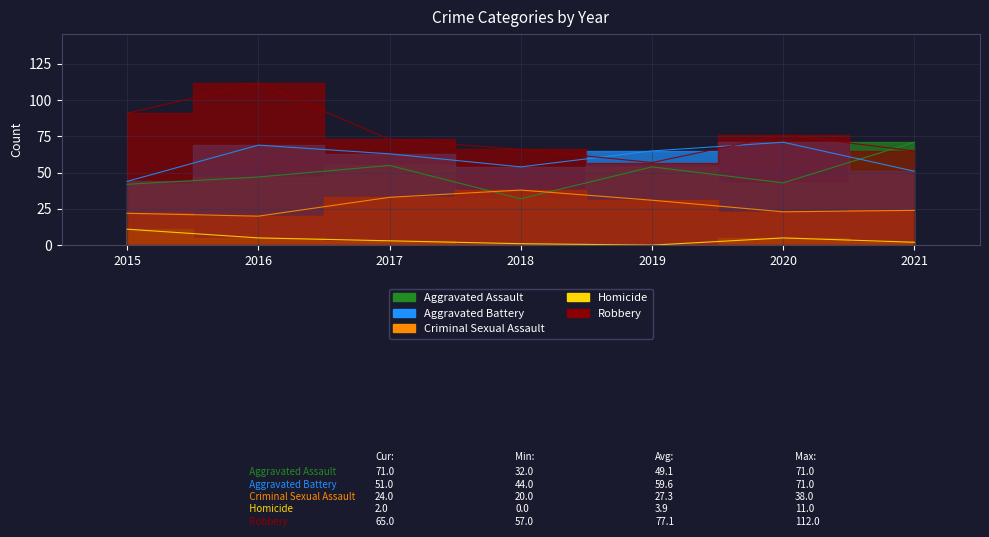

How many data points does each series have?

7